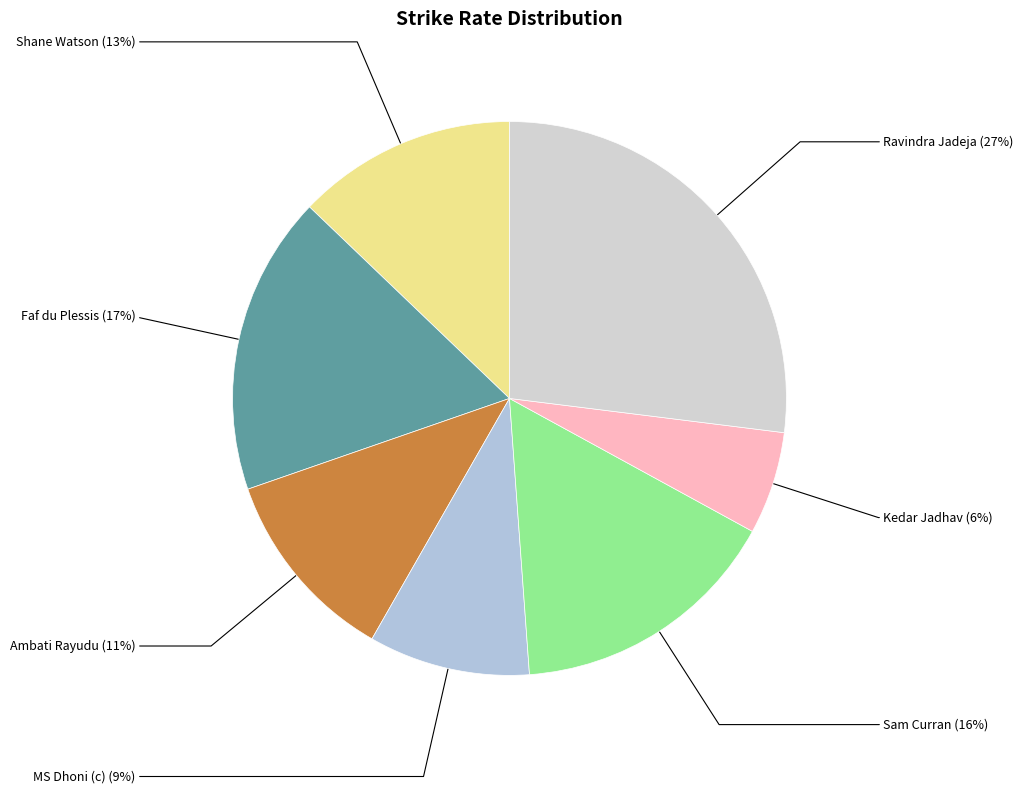

The Ambati Rayudu slice represents 11% of the pie. True or false?

True